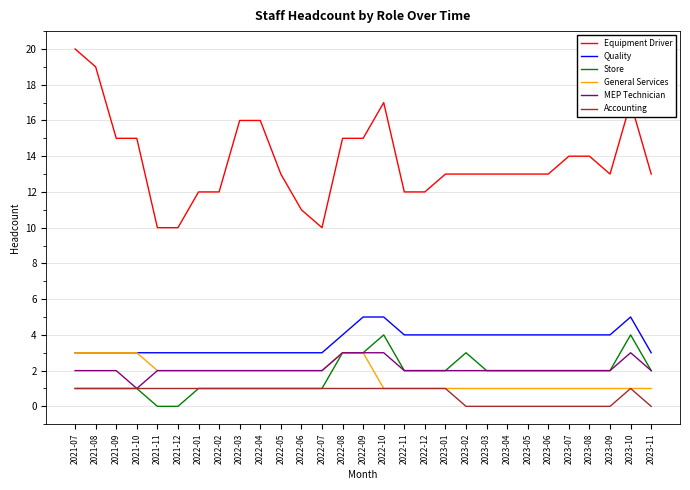

True or false: Equipment Driver and MEP Technician intersect in this chart.

False